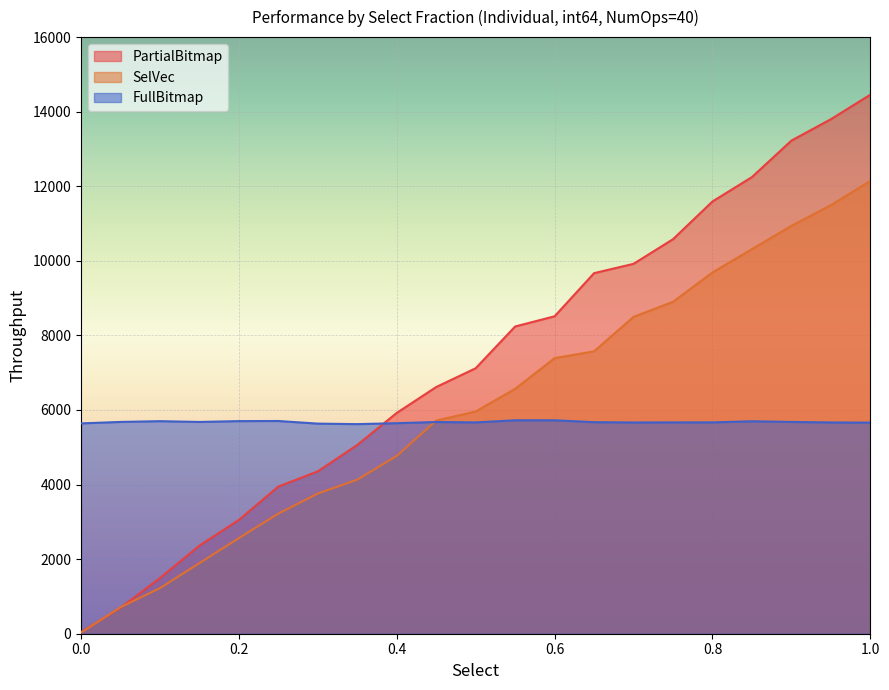

What is the approximate value of FullBitmap at 0.0?

5641.0